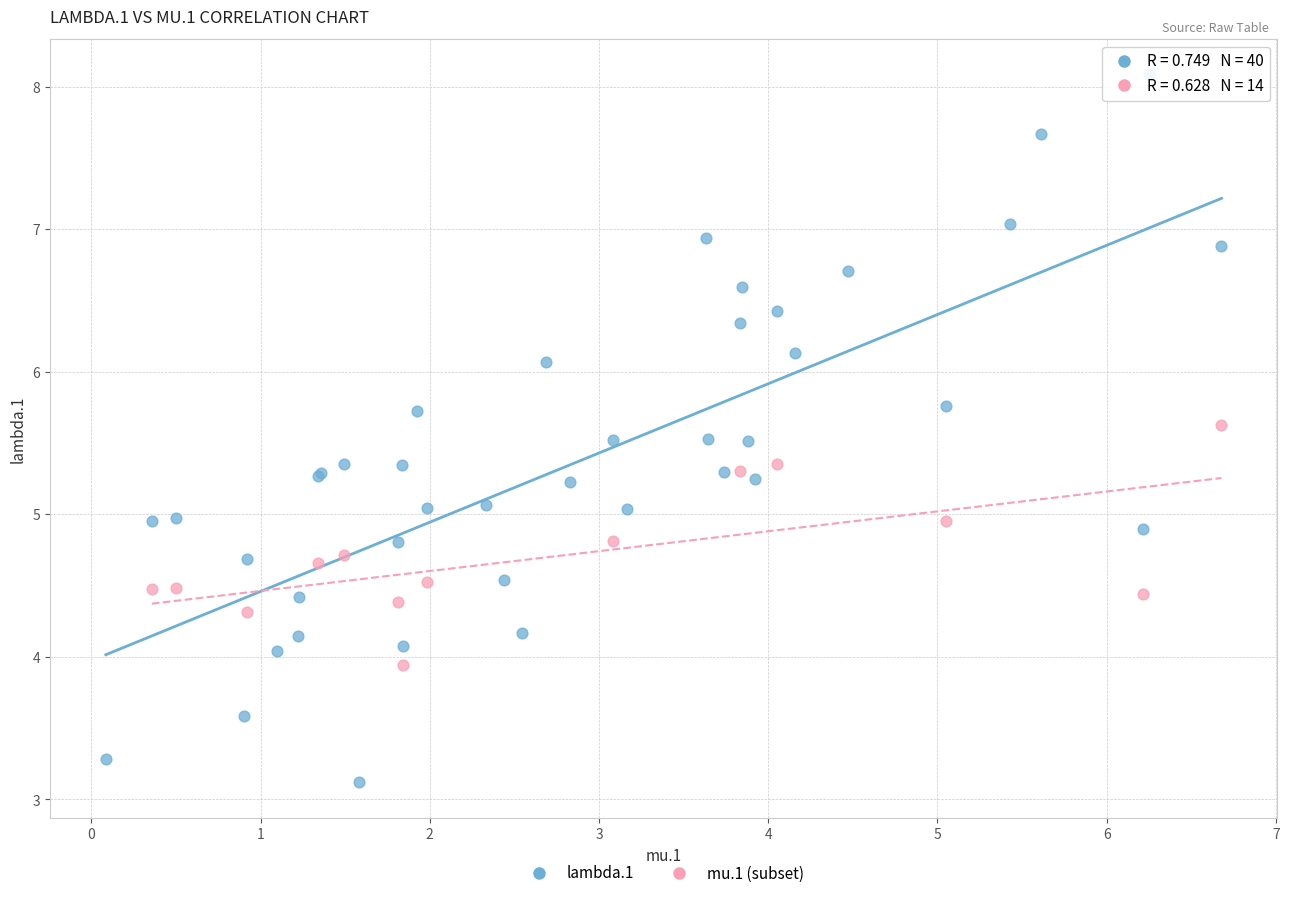

Which series reaches the minimum Y coordinate?

lambda.1